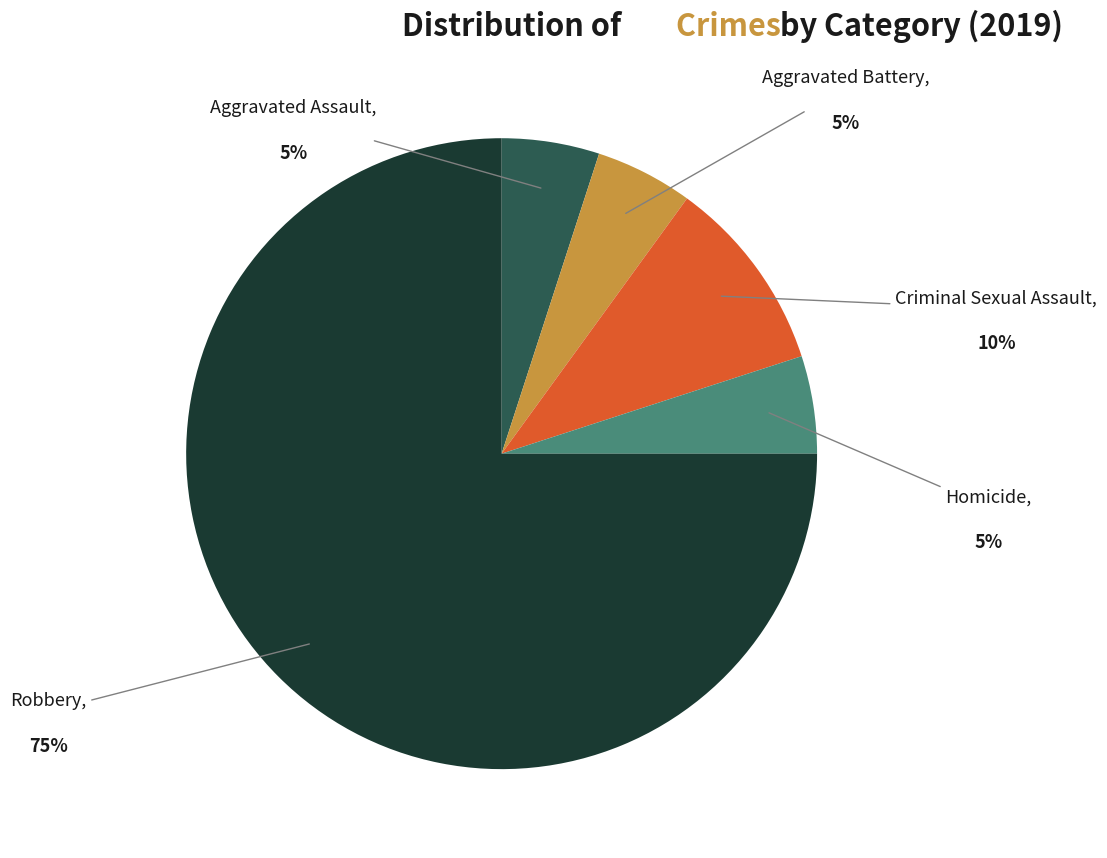

Is the sum of Criminal Sexual Assault and Robbery greater than half?

Yes